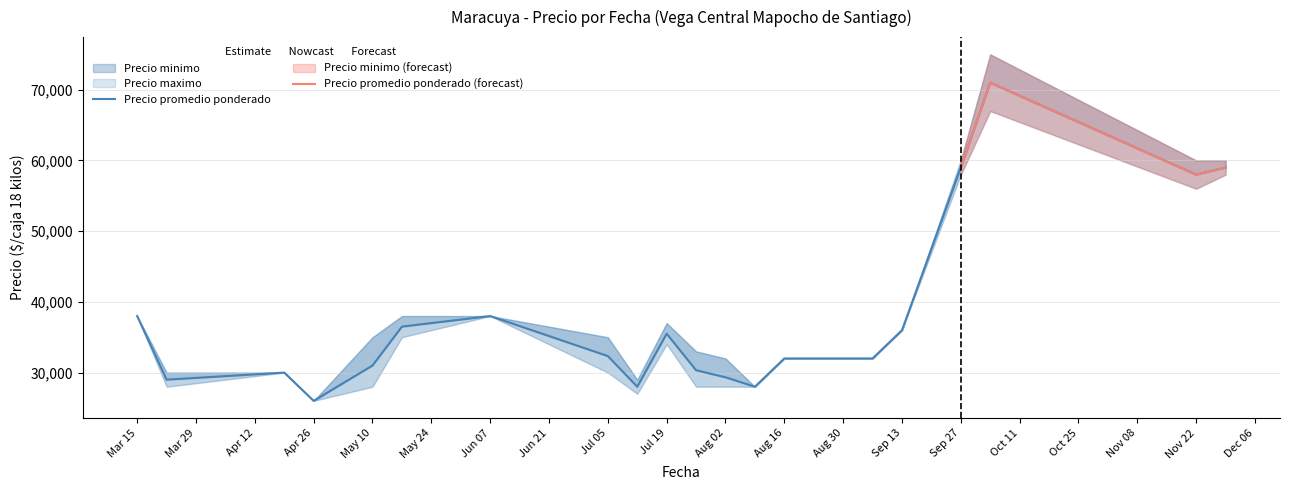

True or false: Precio maximo and Precio minimo intersect in this chart.

False